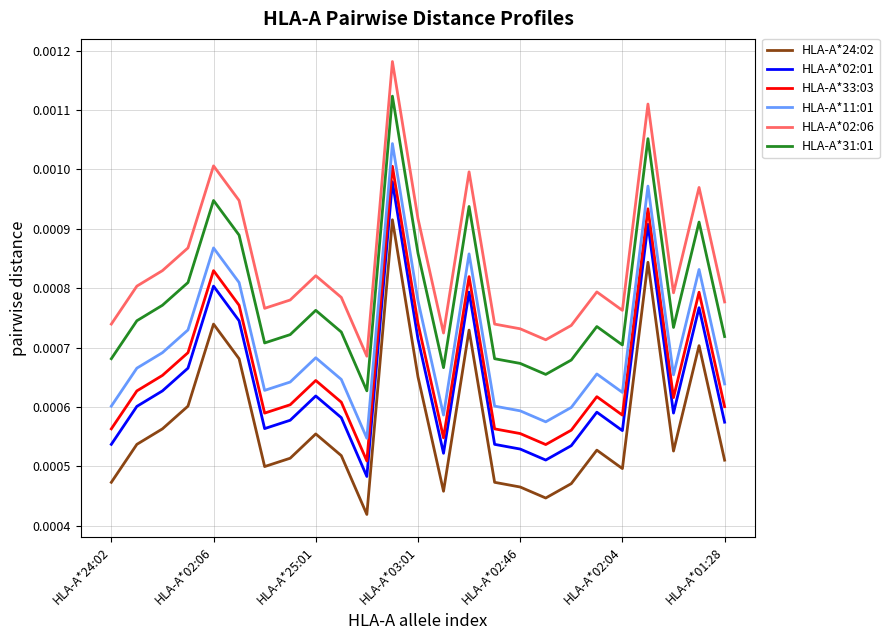

Which series has the largest total across all categories?

HLA-A*02:06